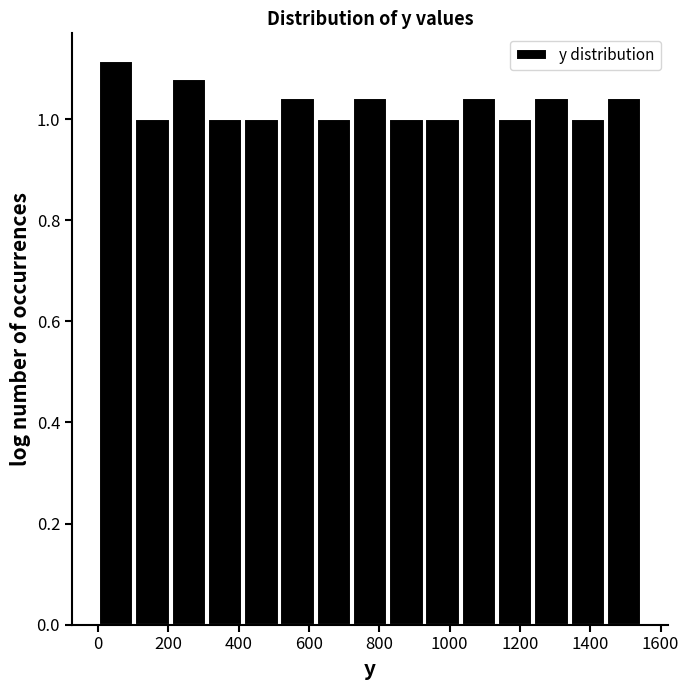

Reading left to right, transcribe this chart: for each bar, give the range it covers on the x-axis and its height. Neither the bar edges nor the heights are printed on the chart, so give them approximately, as read against the axes.

0 to 100: 1.12
100 to 200: 1.00
200 to 300: 1.08
300 to 420: 1.00
420 to 520: 1.00
520 to 620: 1.04
620 to 720: 1.00
720 to 820: 1.04
820 to 920: 1.00
920 to 1040: 1.00
1040 to 1140: 1.04
1140 to 1240: 1.00
1240 to 1340: 1.04
1340 to 1440: 1.00
1440 to 1540: 1.04